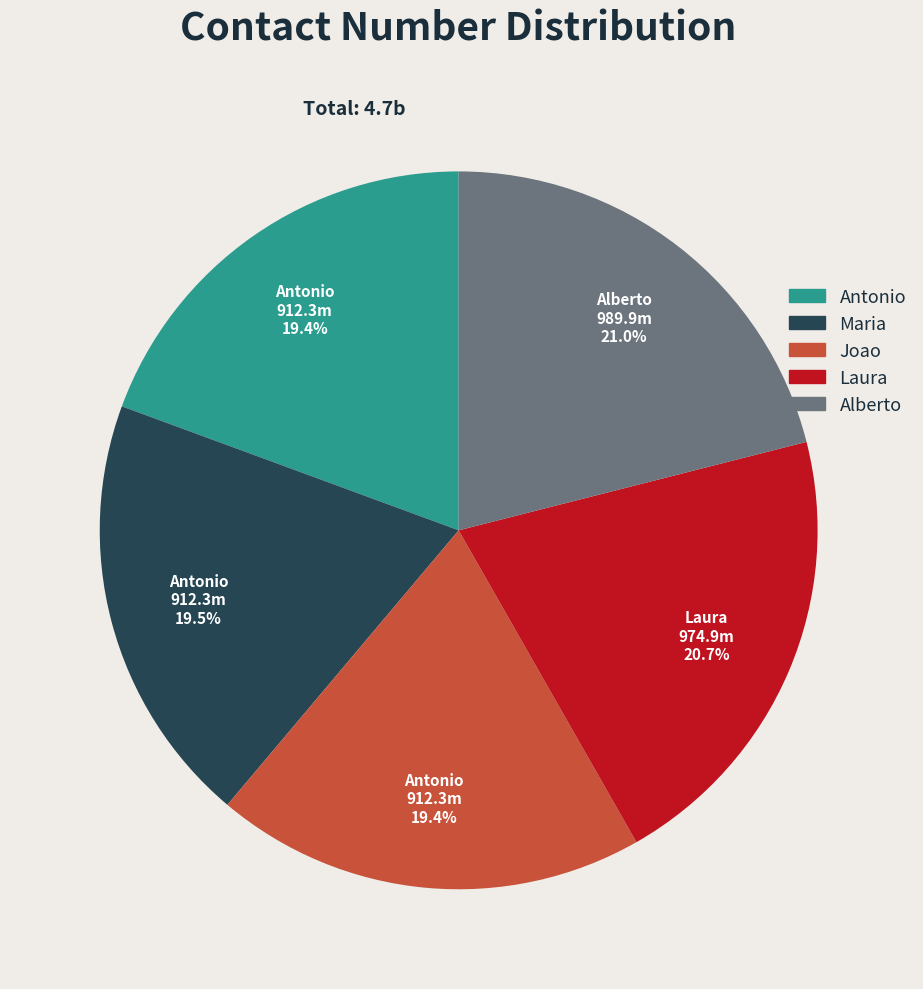

To the nearest percent, what percentage of the pie is Alberto?

21%